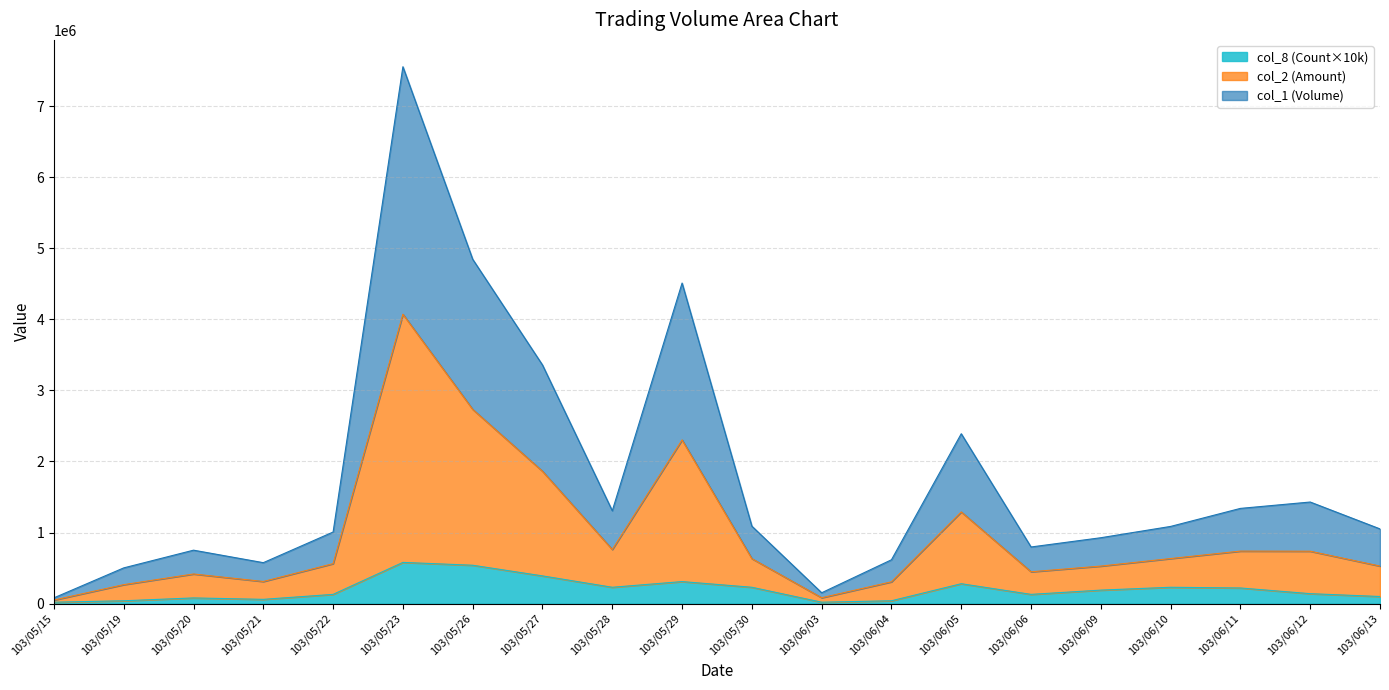

What is the average value of the col_1 (Volume) series?

1768702